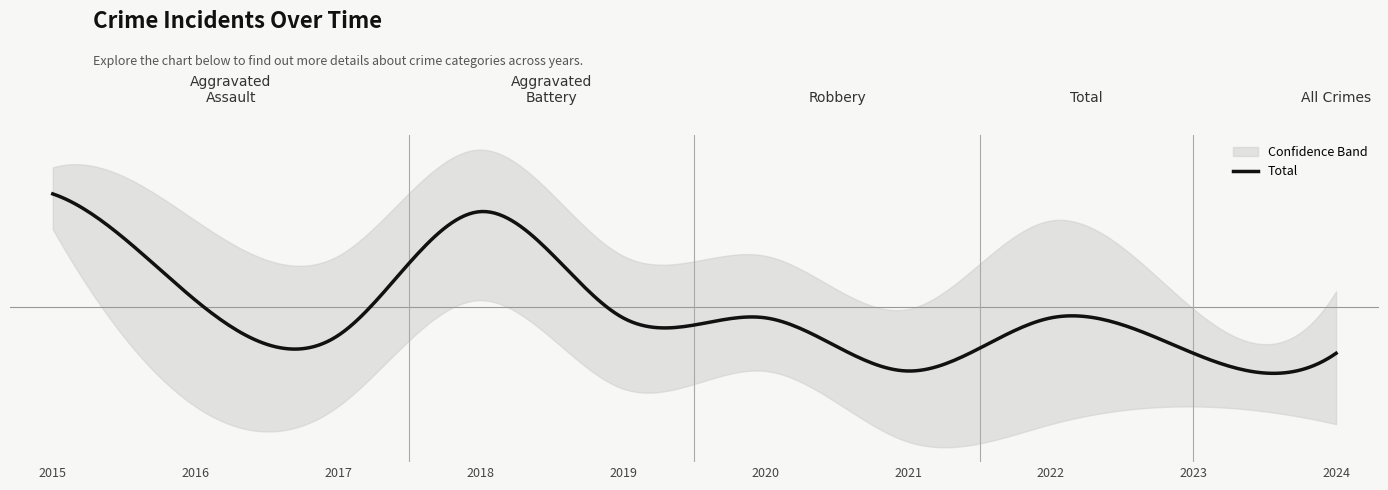

Is the value of Aggravated Battery at 2023 greater than the value of Robbery at 2023?

No